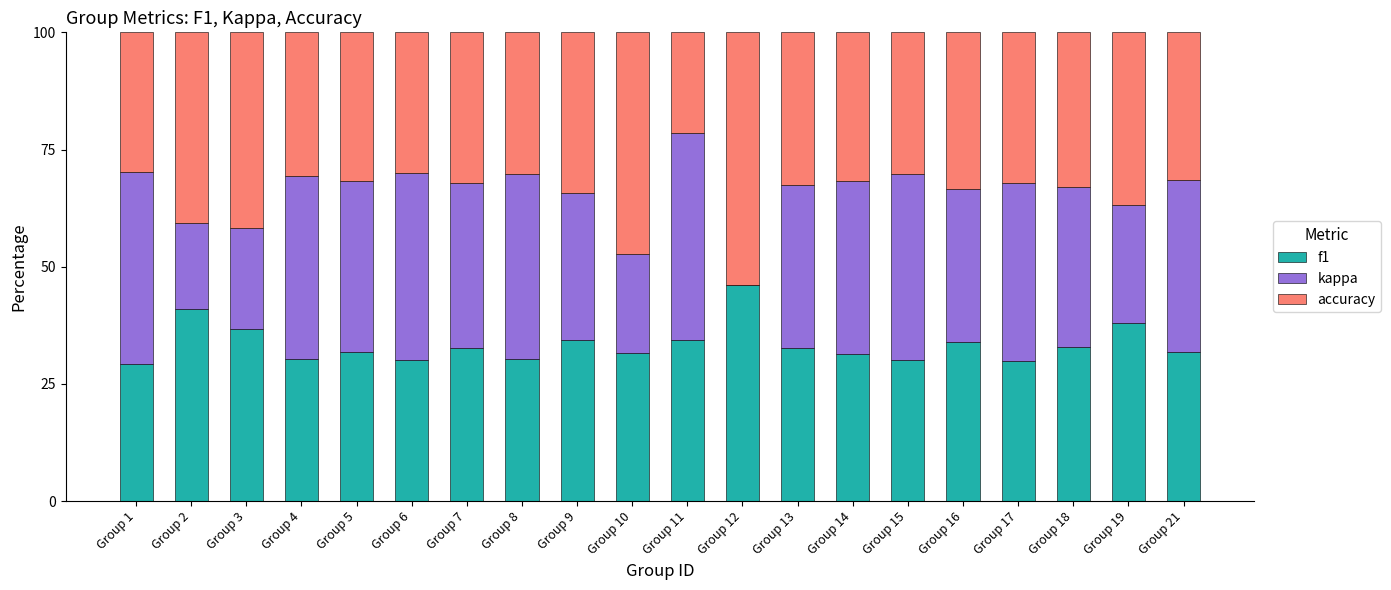

Are the bars horizontal?

No